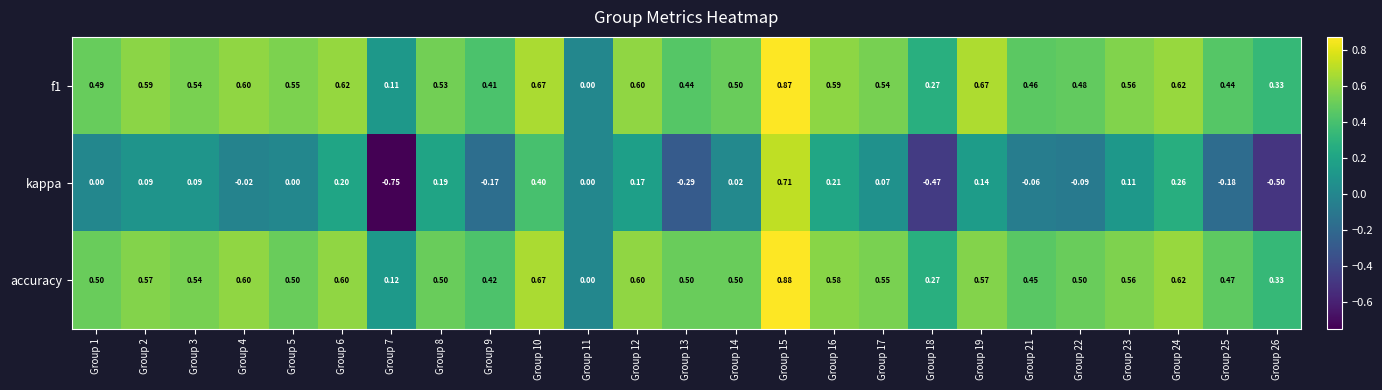

Is the value of kappa at Group 6 greater than the value of accuracy at Group 5?

No